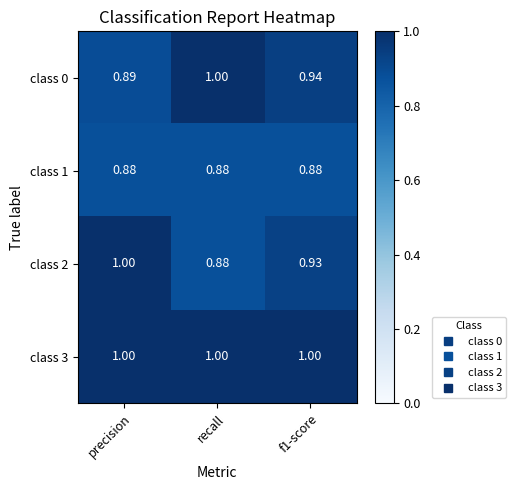

Where is class 0 nearest to the value 0?

precision